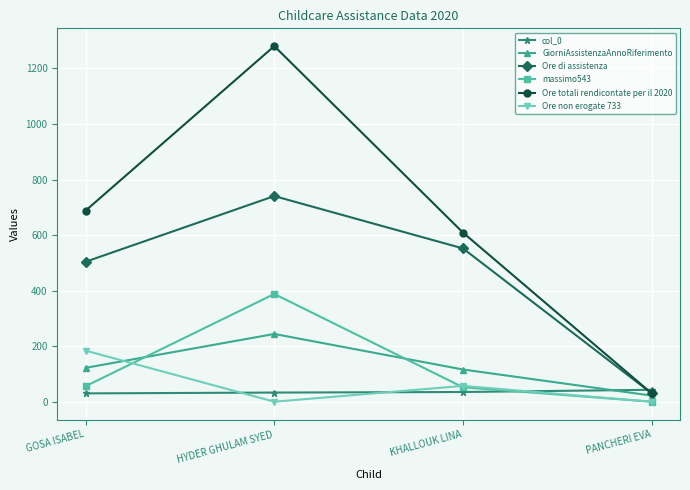

How many series are shown in this chart?

6